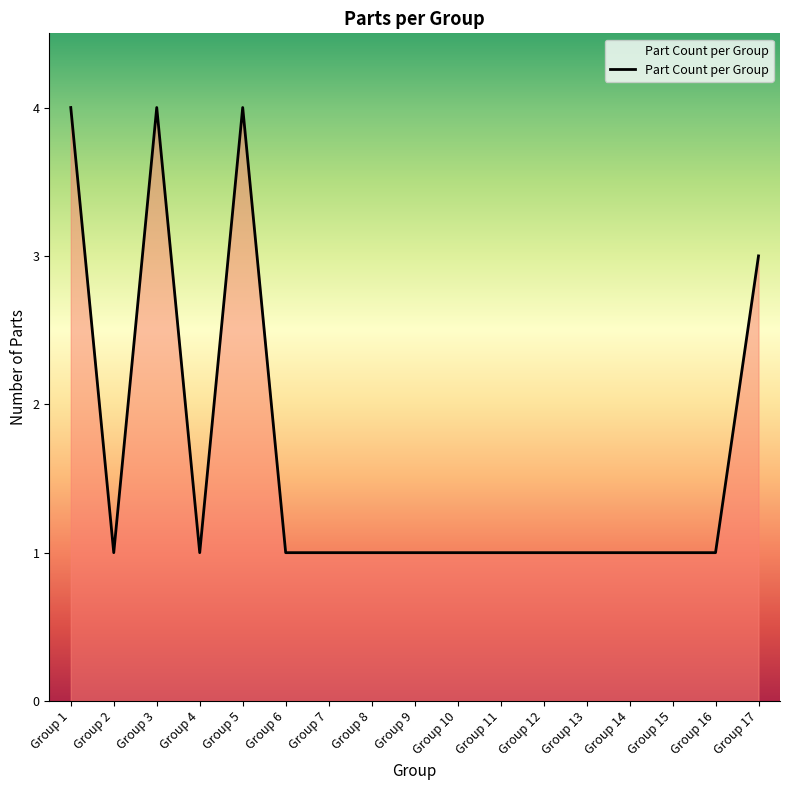

Reading left to right, list all the values displayed in this chart.

4	1	4	1	4	1	1	1	1	1	1	1	1	1	1	1	3